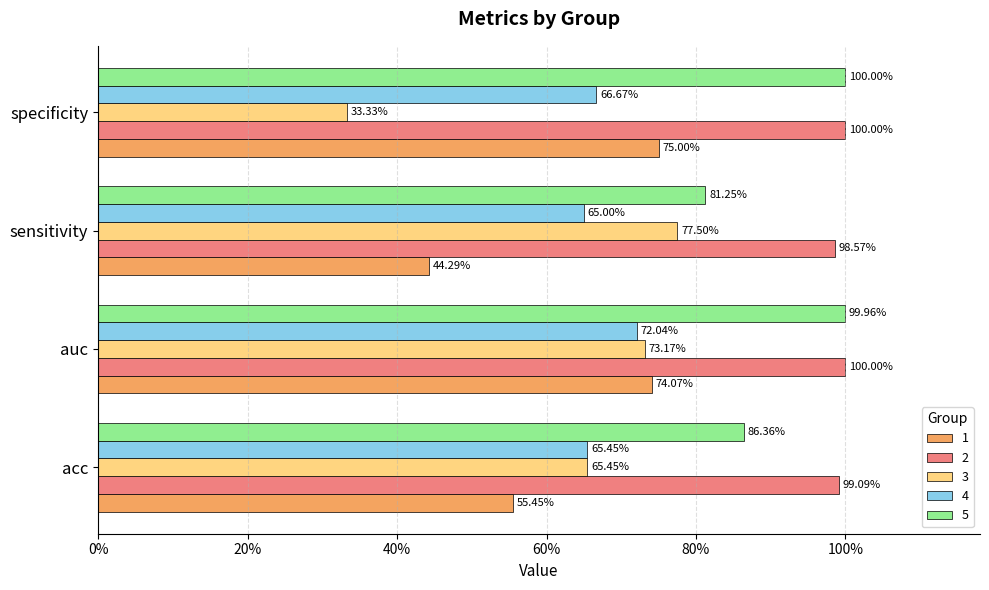

What position from the right is specificity?

1